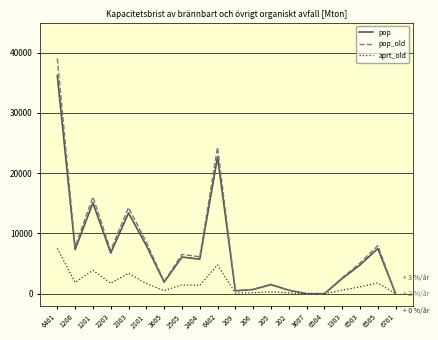

What is the sum of the pop values at 2101 and 6402?

30670.6